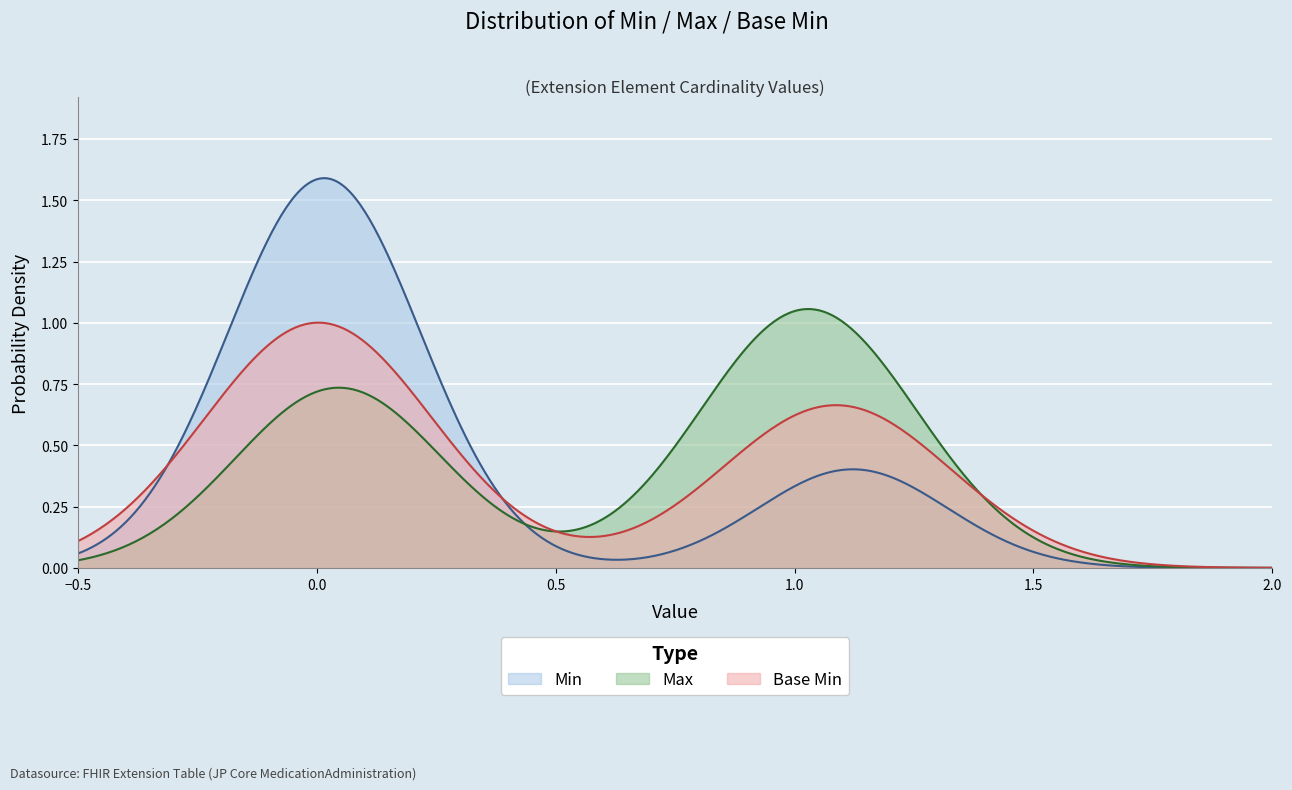

What is the maximum value for Min?

1